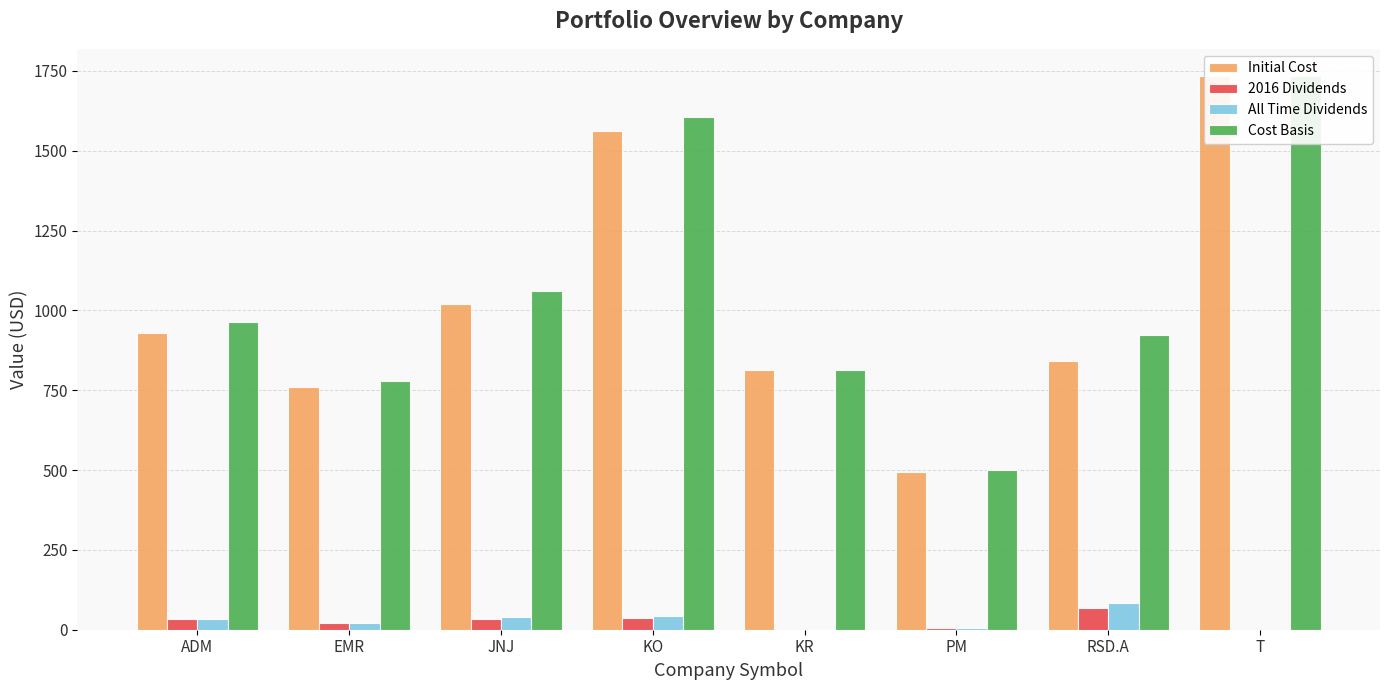

Reading left to right, list all the values displayed in this chart.

Initial Cost: 930.3	760.2	1020.9	1562.6	811.9	494.2	840.5	1732.8
2016 Dividends: 32.5	20.2	32.1	37.3	3.0	5.2	67.1	0.0
All Time Dividends: 32.5	20.2	39.6	44.5	3.0	5.2	83.1	0.0
Cost Basis: 962.9	780.4	1060.5	1607.1	814.9	499.4	923.6	1732.8